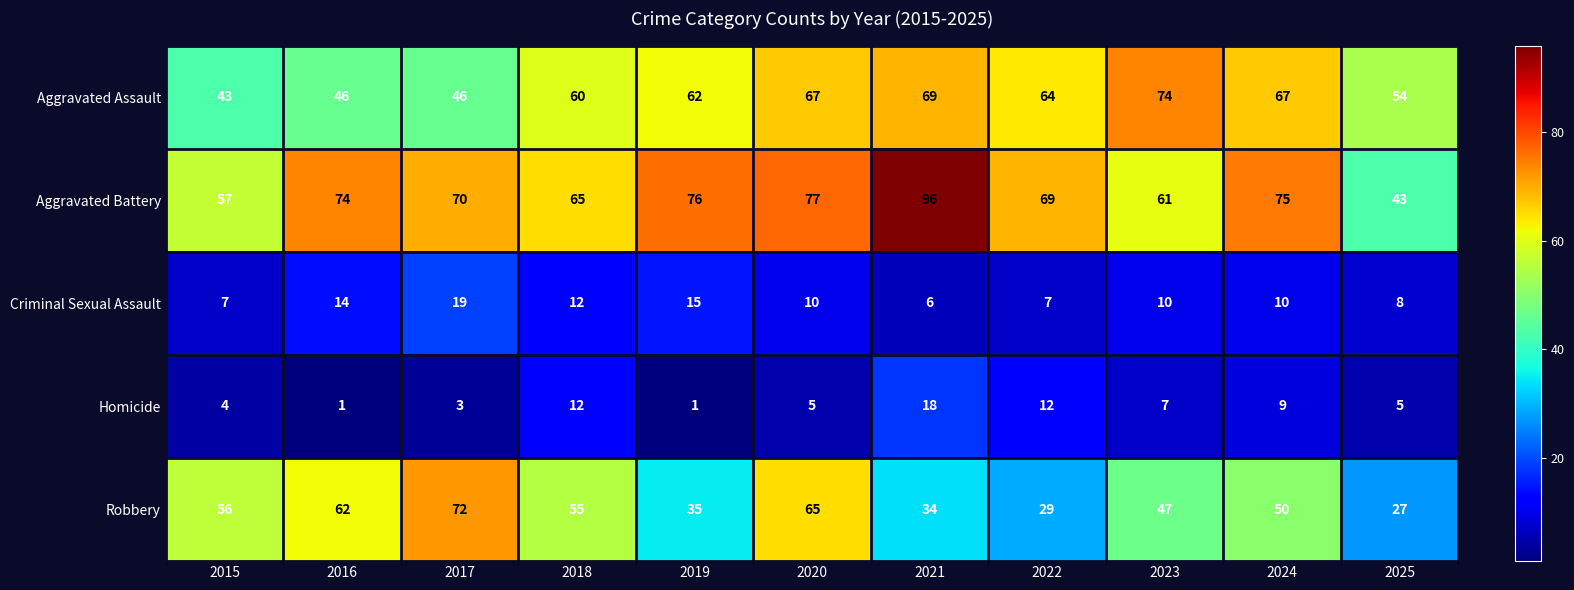

At which label is Aggravated Assault closest to 58?

2018